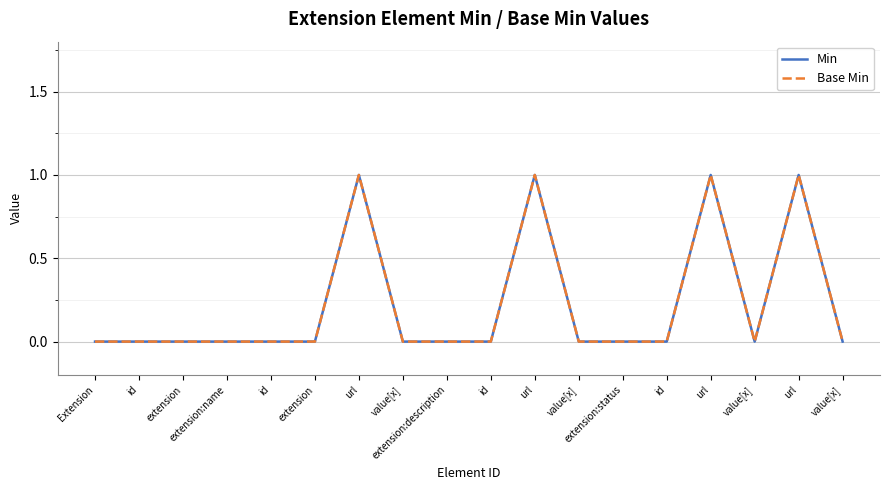

Is it true that Min equals 0 at value[x]?

True